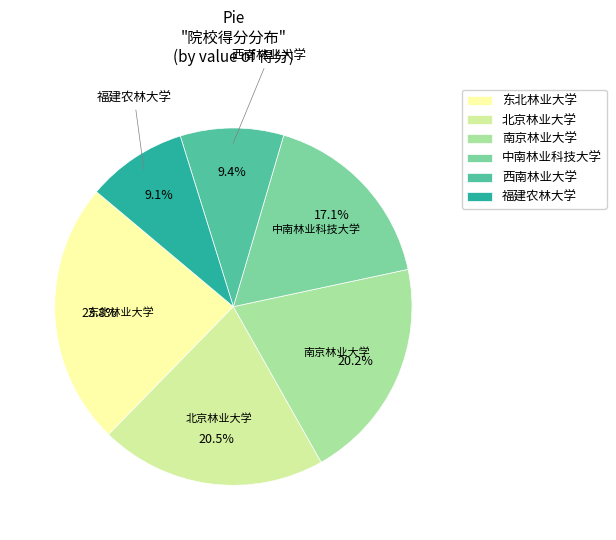

Is it true that 南京林业大学 is 20% of the pie?

True